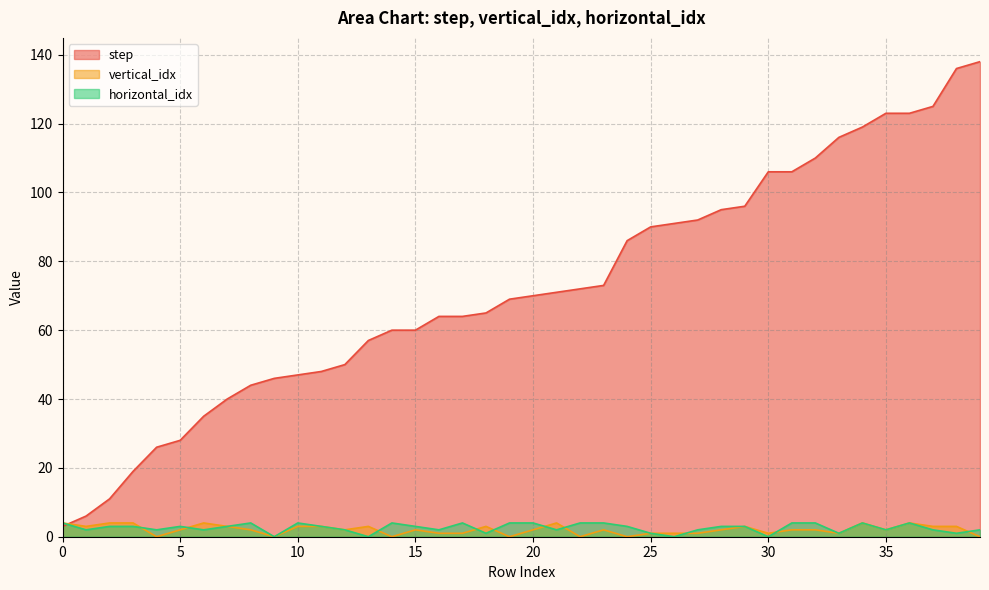

True or false: vertical_idx has a value of 3 at 38.

True